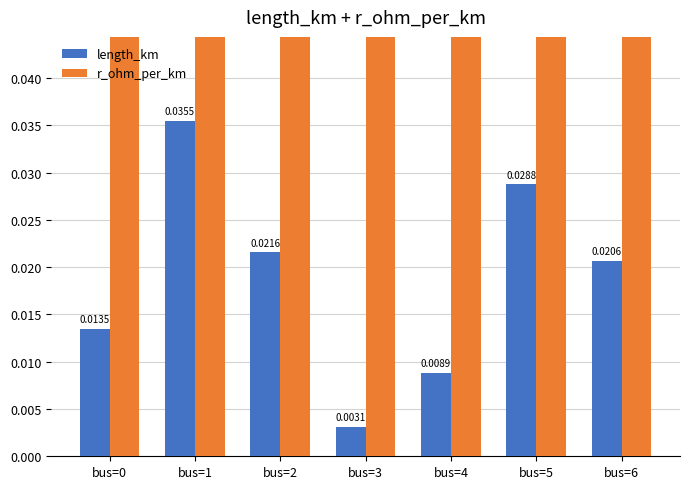

How many data points does each series have?

7